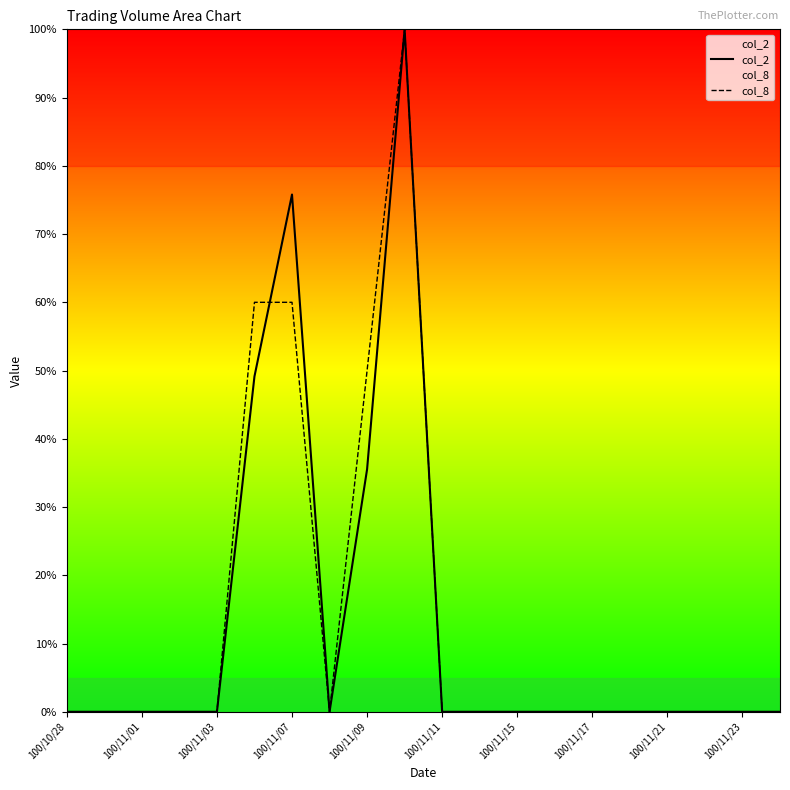

How many categories are shown in the chart?

20